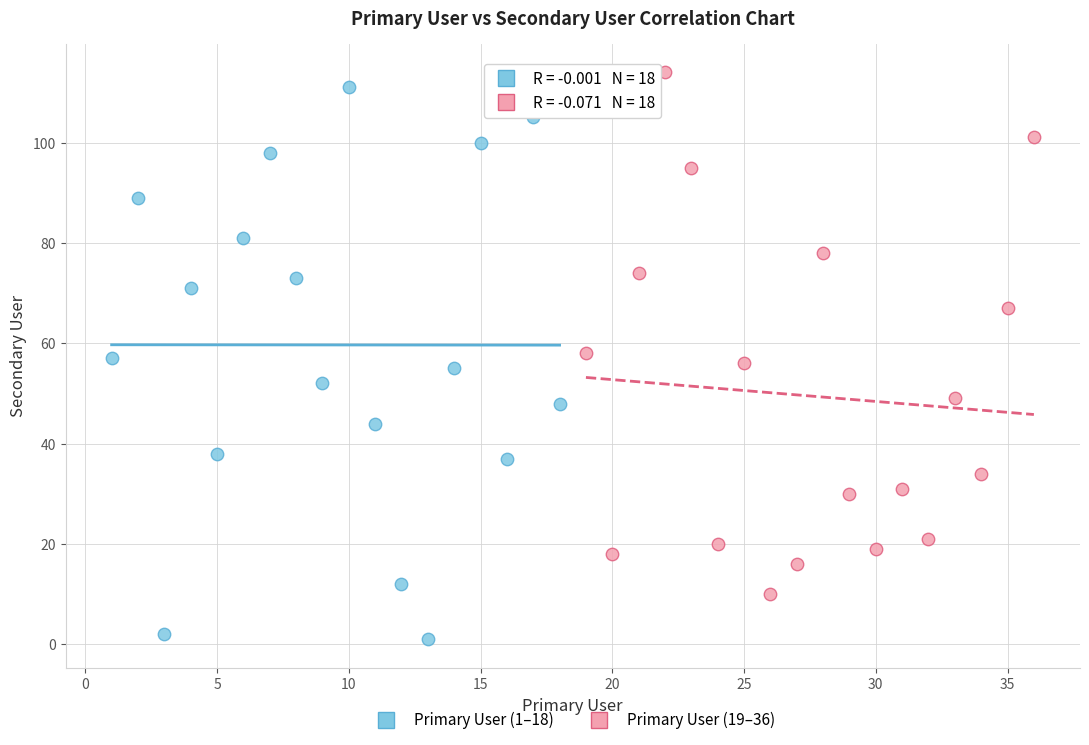

Which series has the widest spread of Y values?

Primary User (1–18)